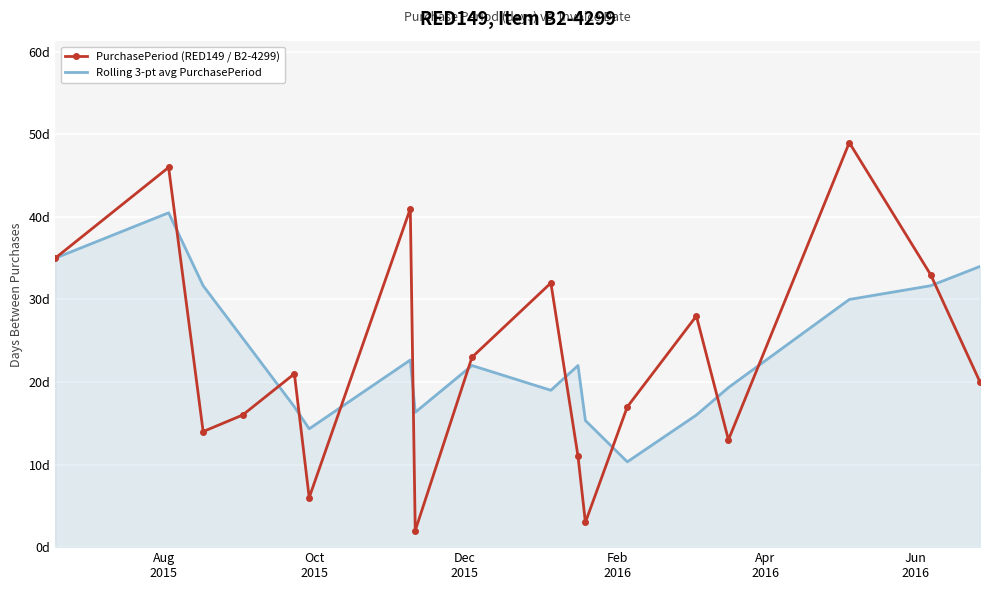

What are all the series names shown in the legend?

PurchasePeriod (RED149 / B2-4299), Rolling 3-pt avg PurchasePeriod